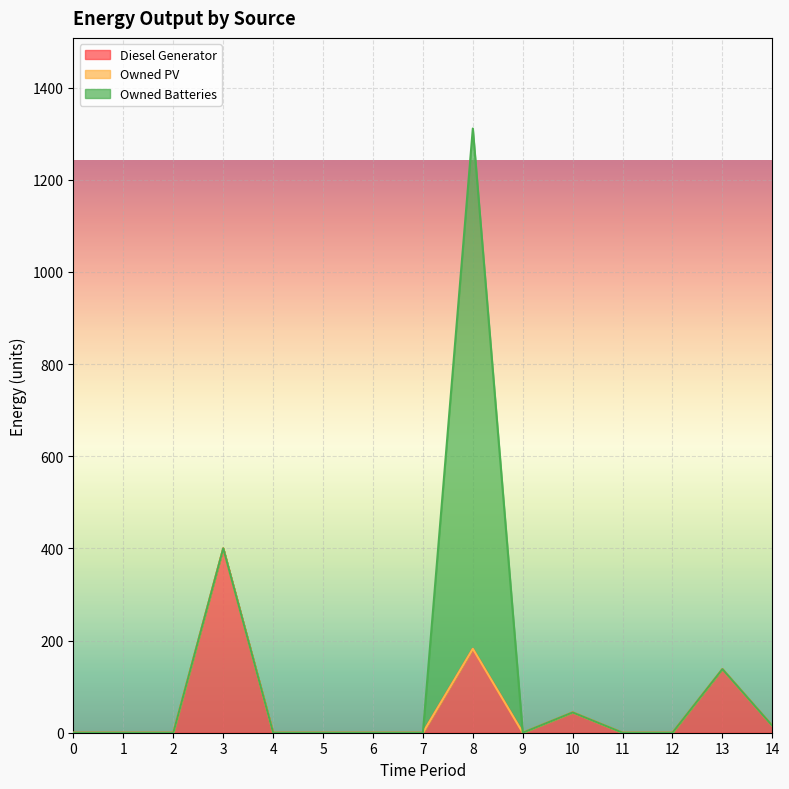

True or false: Owned Batteries and Owned PV intersect in this chart.

False